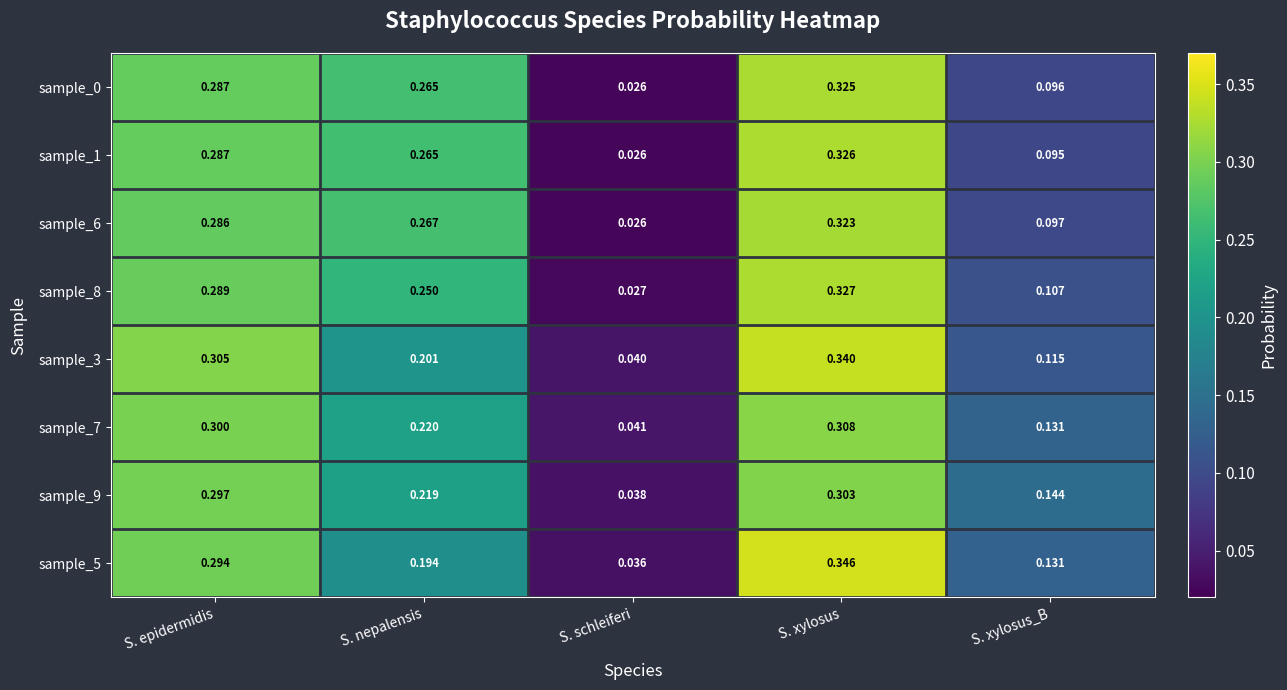

At which category does the chart reach its minimum across all series?

S. schleiferi